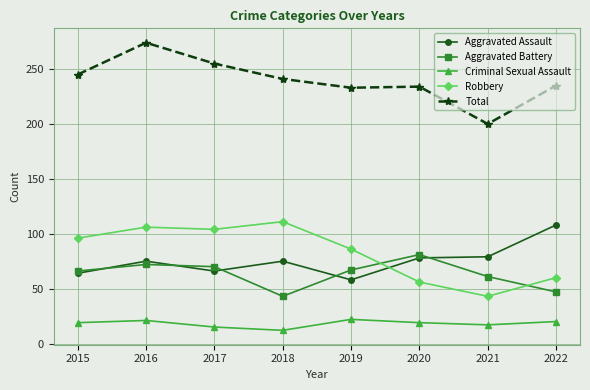

Does the chart have visible grid lines?

Yes